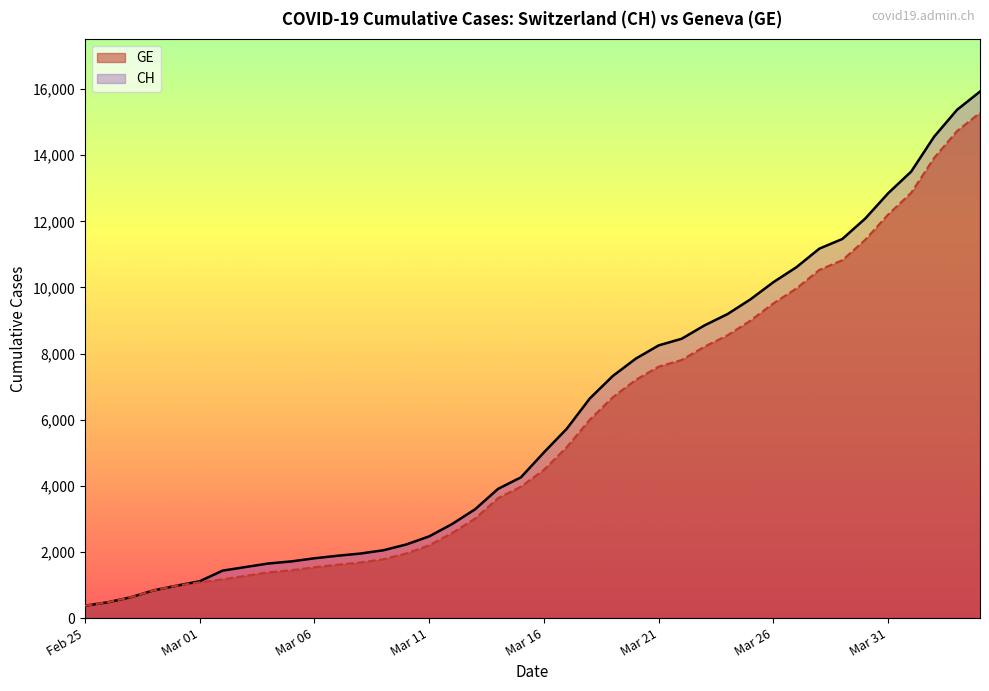

How many lines are shown in the chart?

2